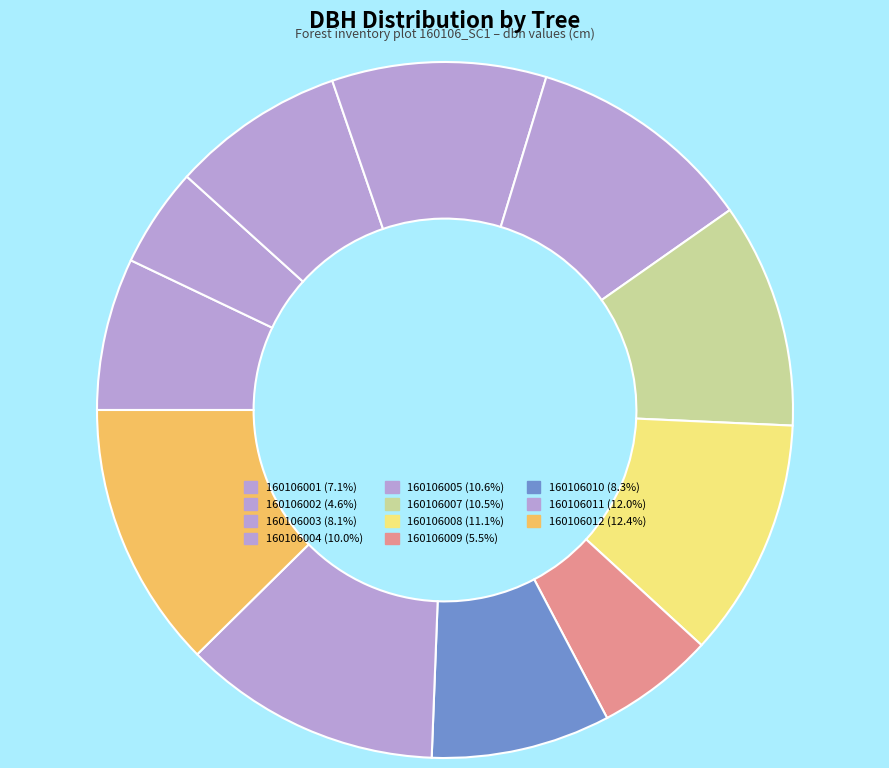

What is the smallest slice in the pie chart?

160106002